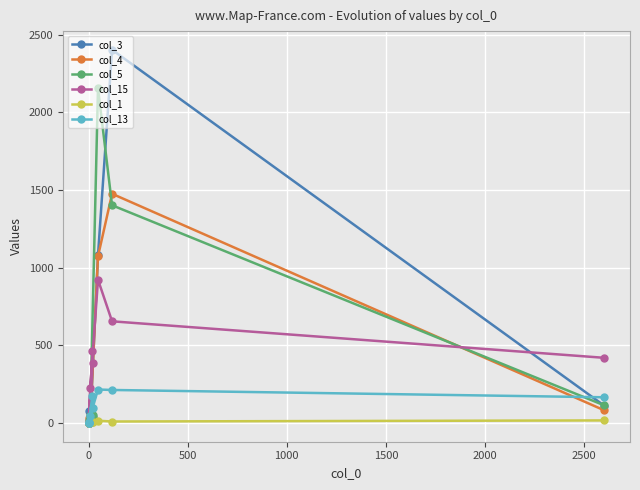

Count the number of data series in this chart.

6